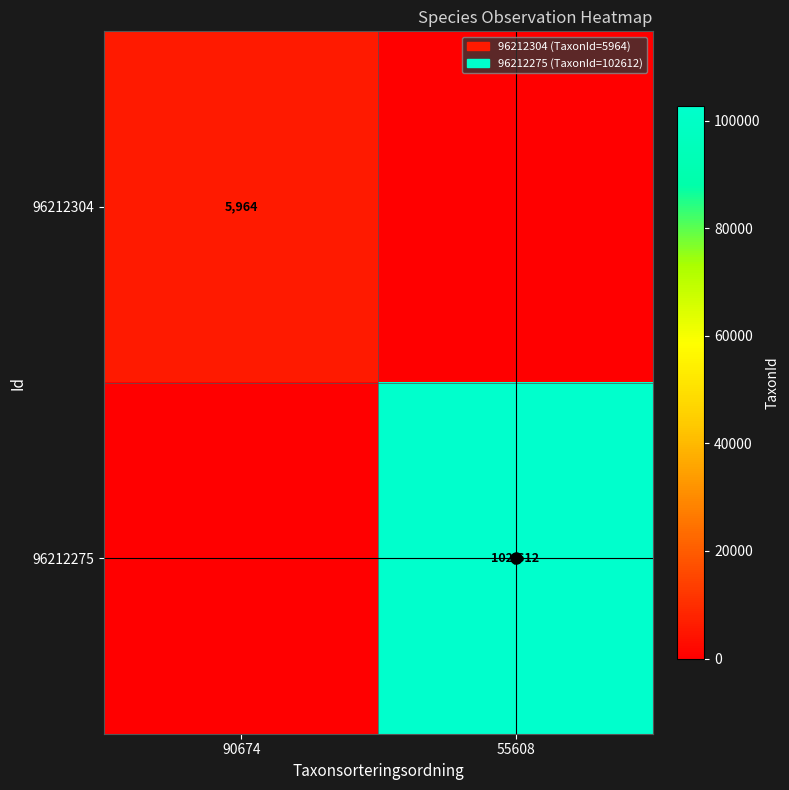

True or false: 96212275 has a value of 102612 at 55608.

True